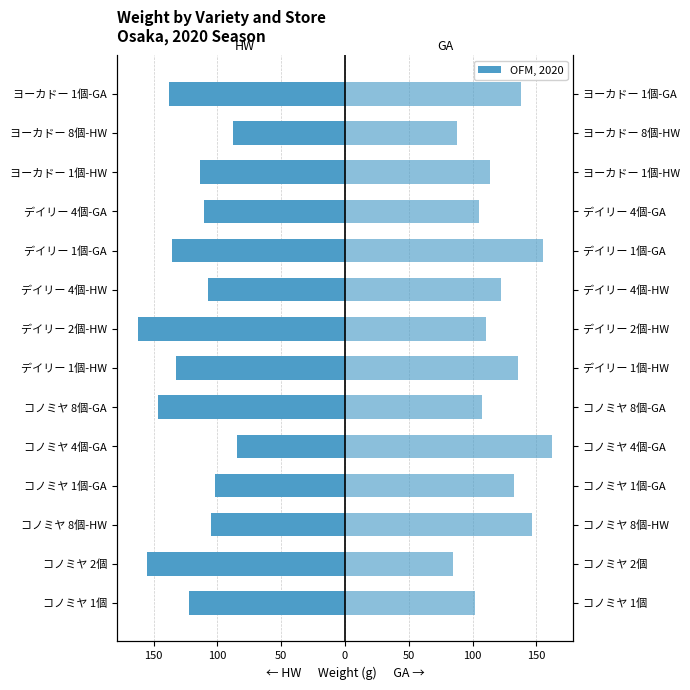

Reading left to right, list all the values displayed in this chart.

HW (Hayward): -122.0	-155.3	-105.3	-102.3	-84.7	-146.7	-132.7	-162.7	-107.3	-136.0	-110.7	-113.3	-88.0	-138.0
GA (Gold): 102.3	84.7	146.7	132.7	162.7	107.3	136.0	110.7	122.0	155.3	105.3	113.3	88.0	138.0